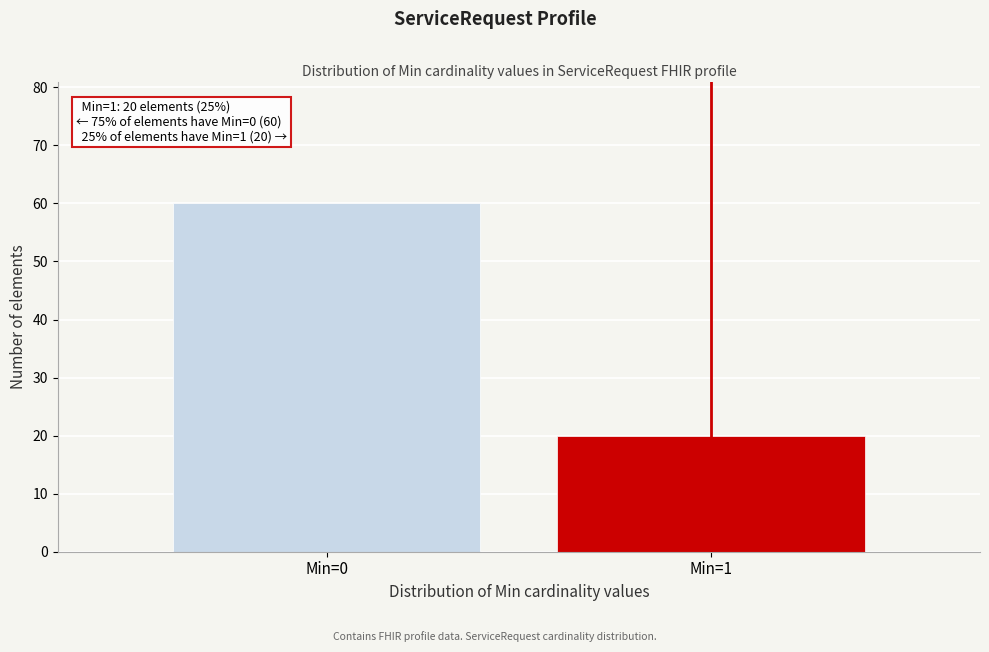

Reading left to right, list all the values displayed in this chart.

60	20